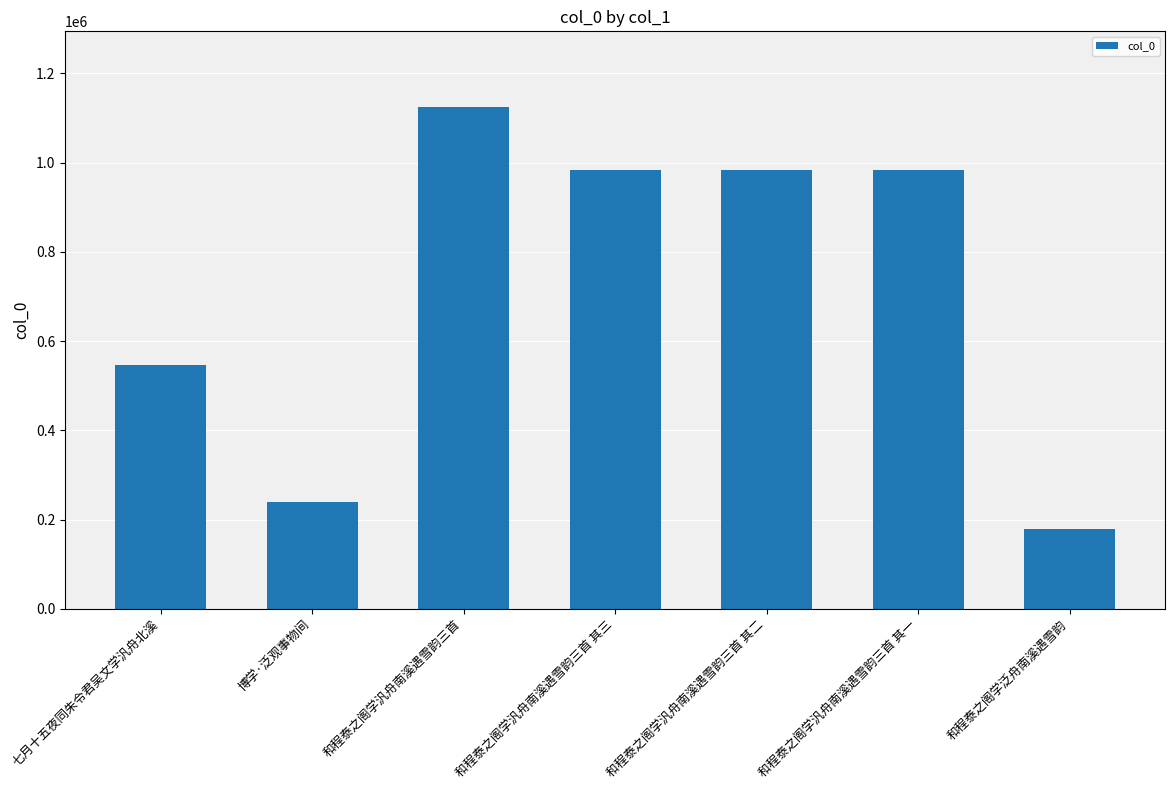

Is it true that the value at 和程泰之阁学汎舟南溪遇雪韵三首 其三 is 1672627?

False